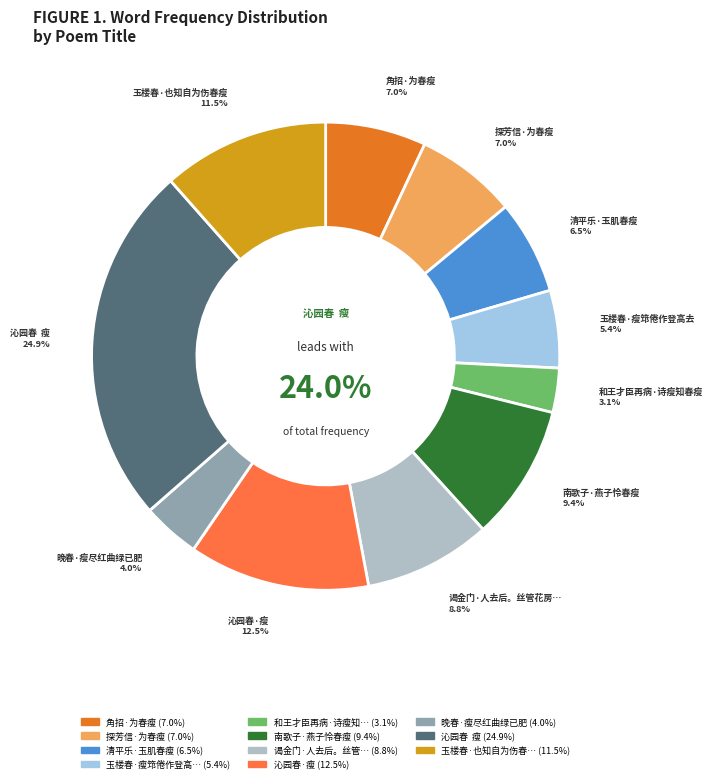

To the nearest percent, what portion does 沁园春·瘦 represent?

12%